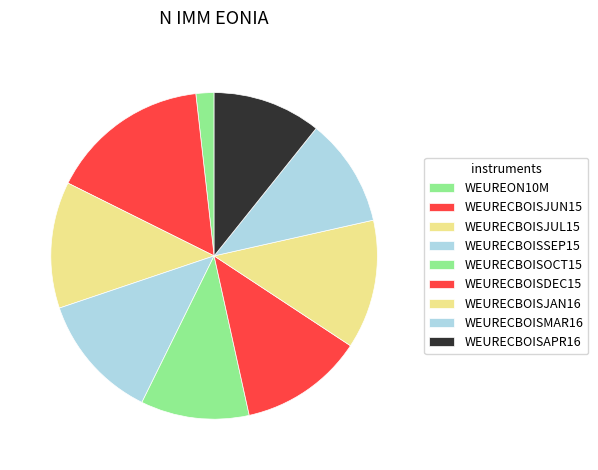

What percentage is the WEURECBOISJUL15 slice, to the nearest percent?

13%